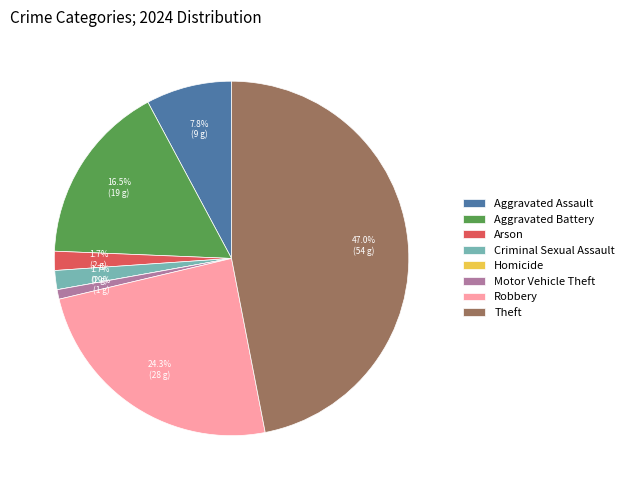

Does Robbery represent more than half of the total?

No